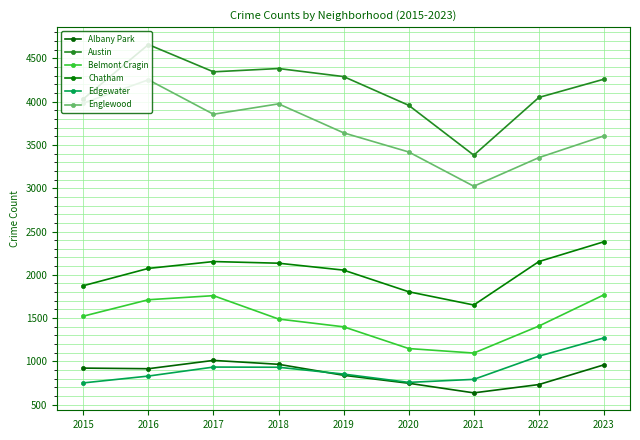

How many lines are shown in the chart?

6